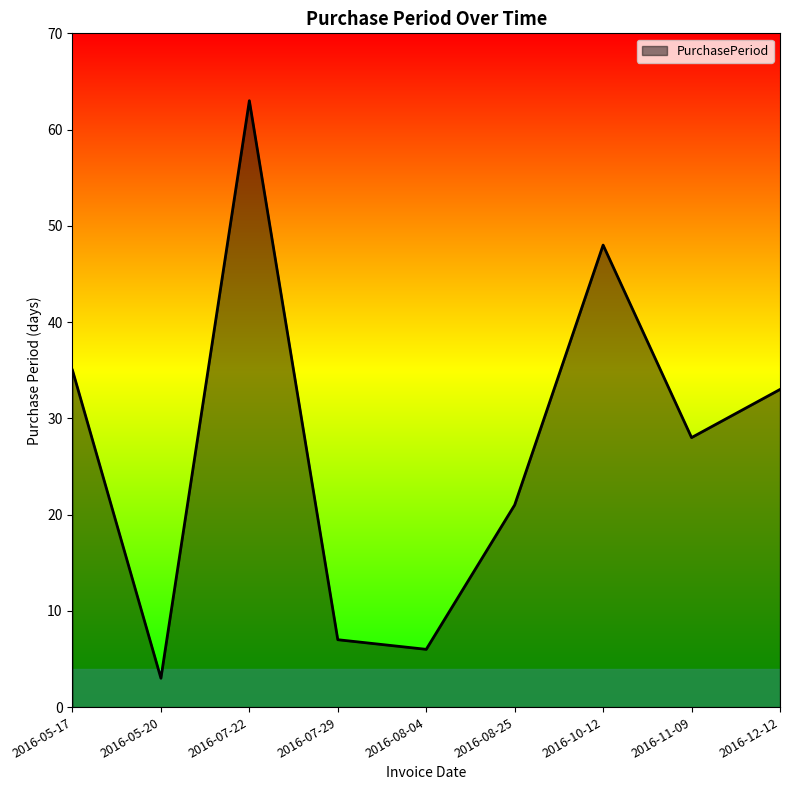

Read the value at 2016-08-25, to the nearest 5.

20